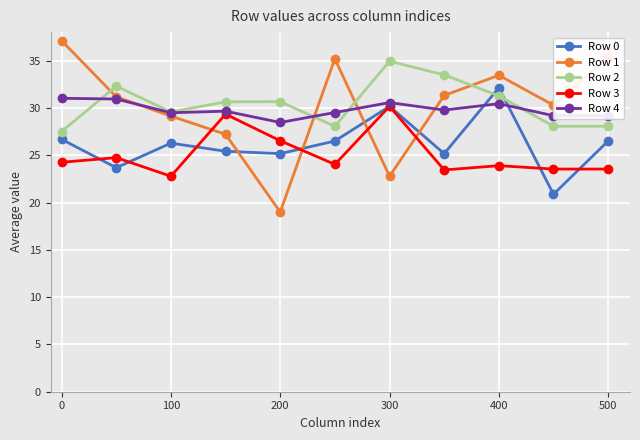

Does the chart have visible grid lines?

Yes